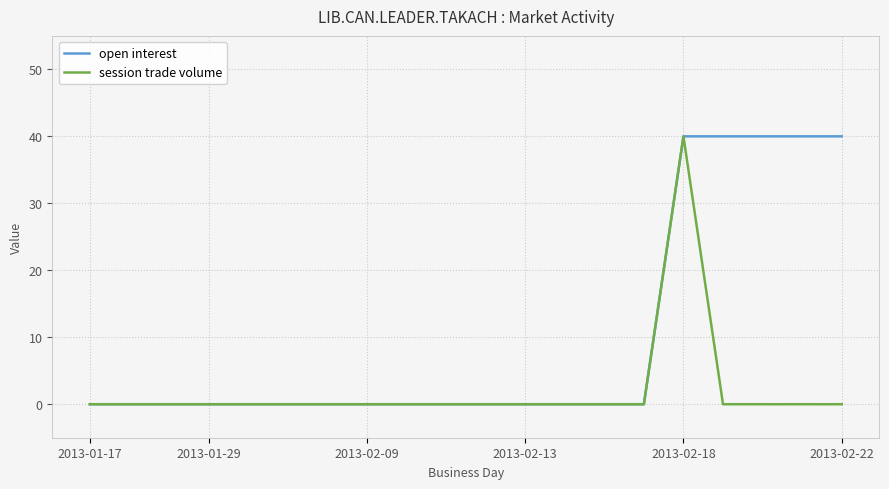

What is the highest value of the open interest series?

40